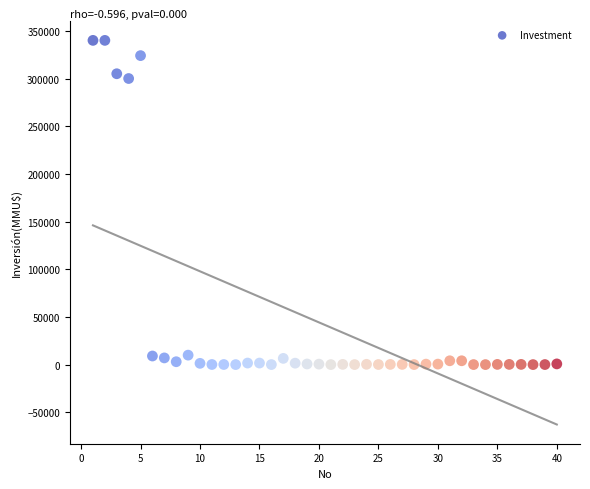

What Y value in the scatter plot is closest to 170000?

300000